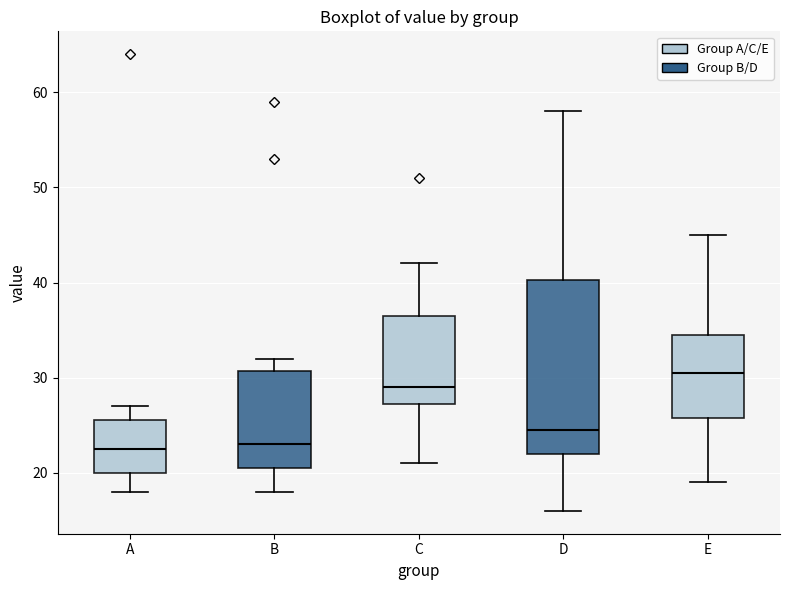

Reading left to right, read every box against the y-axis: the position of its median line, the range the box covers, and the ends of its whiskers. The values are not printed on the chart, so give them approximately, as read against the axis.

A: median 23, box 20 to 26, whiskers 18 to 27
B: median 23, box 21 to 31, whiskers 18 to 32
C: median 29, box 27 to 37, whiskers 21 to 42
D: median 25, box 22 to 40, whiskers 16 to 58
E: median 31, box 26 to 35, whiskers 19 to 45